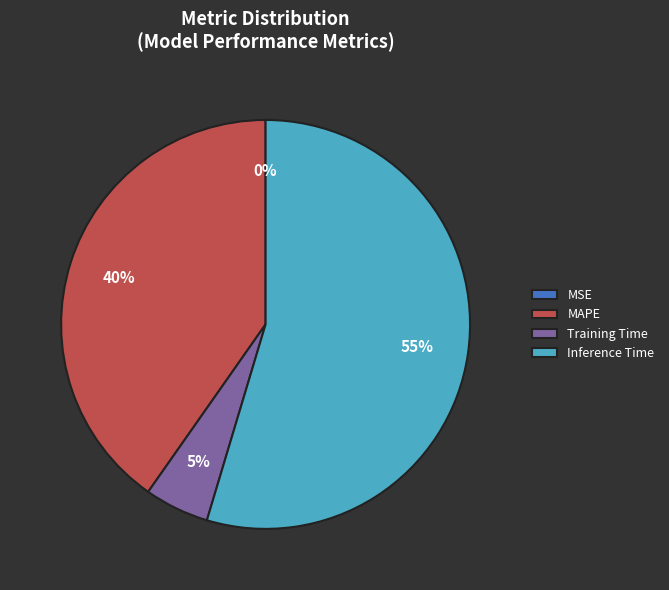

Which has a higher value, Training Time or Inference Time?

Inference Time